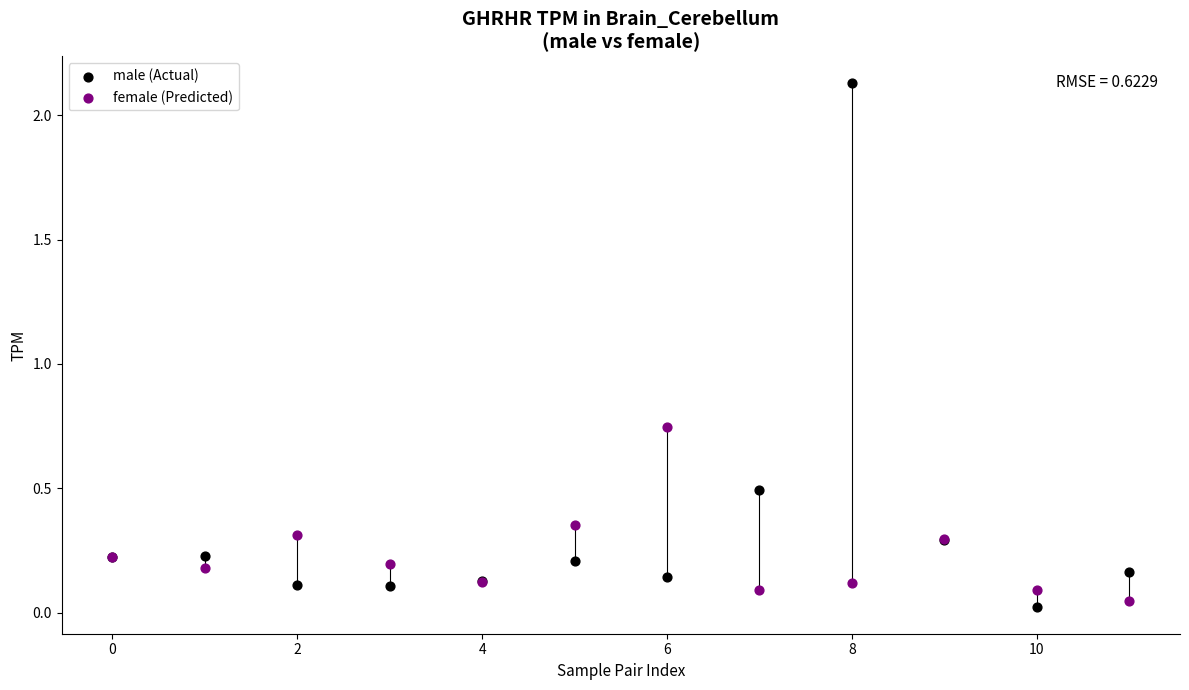

Which series contains the highest Y value?

male (Actual)